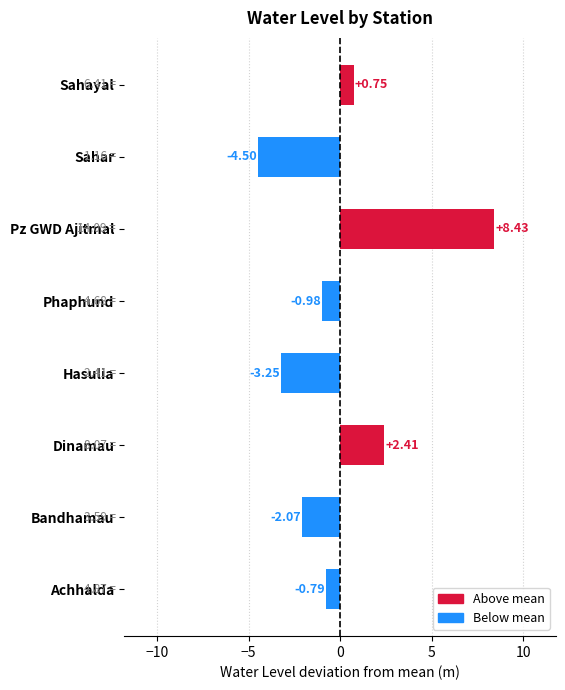

List the labels in order of value, smallest first.

Sahar, Hasulia, Bandhamau, Phaphund, Achhalda, Sahayal, Dinamau, Pz GWD Ajitmal